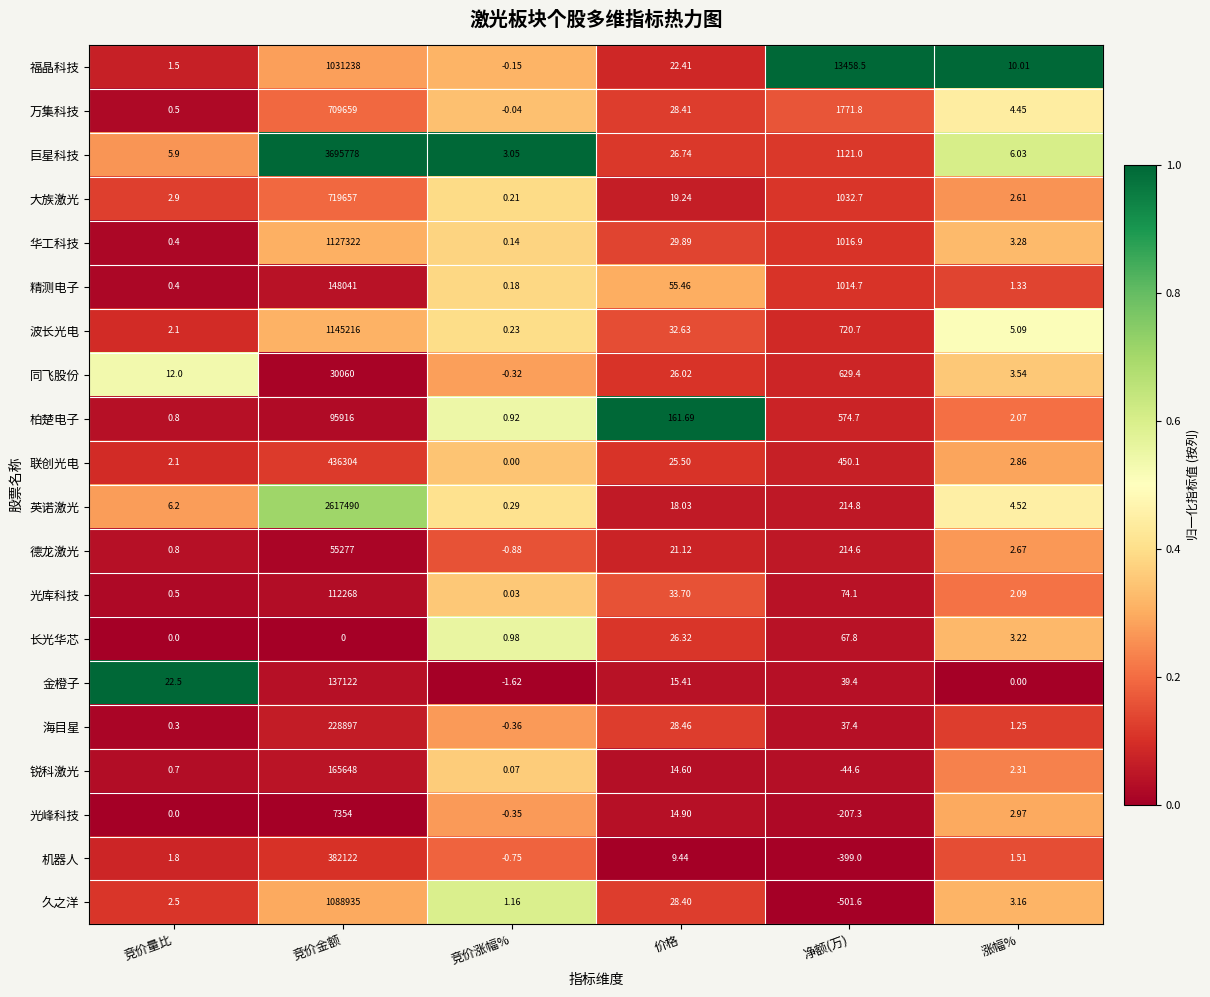

At which category does the chart reach its peak across all series?

竞价金额